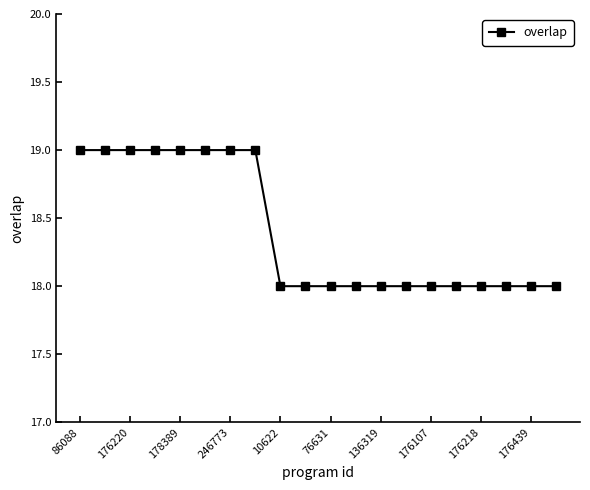

What is the value of the 14th point from the left?

18